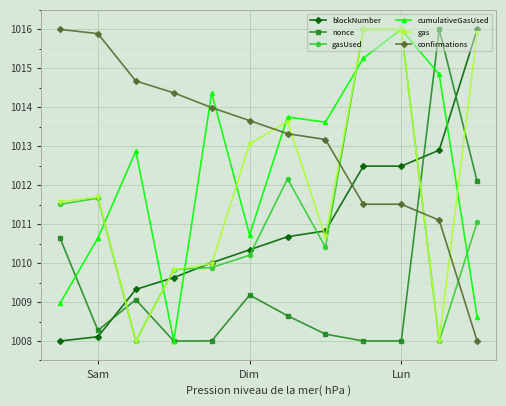

What is the value of the gasUsed point at the 4th from the left?

1009.8